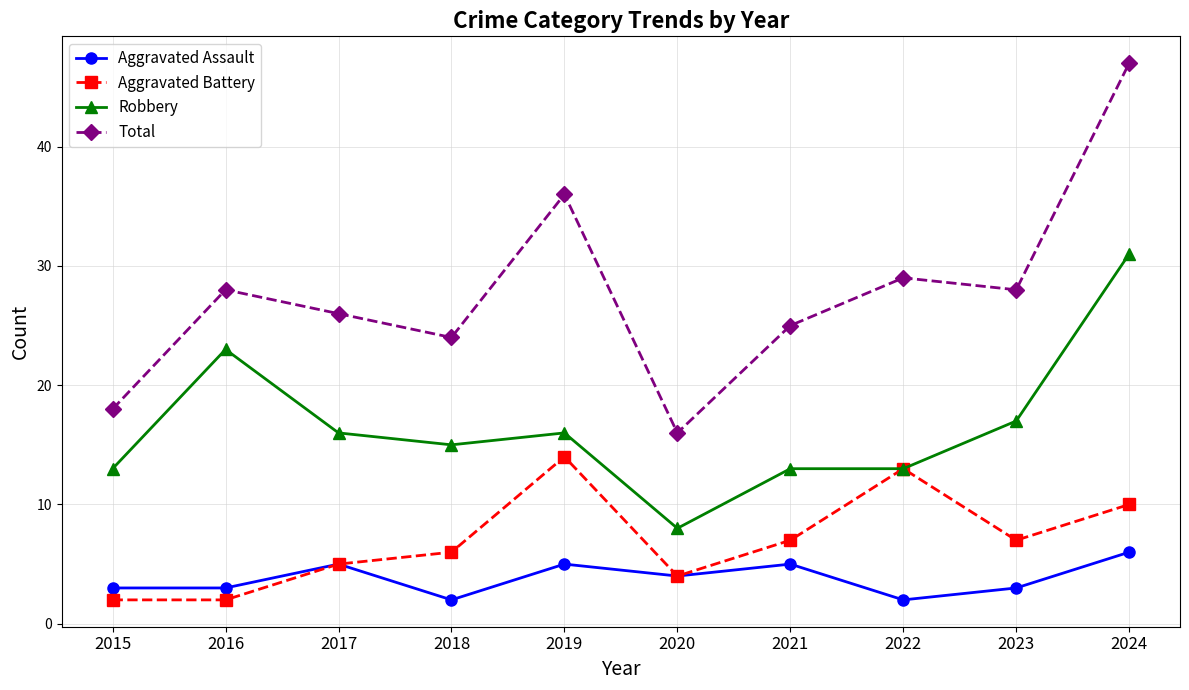

True or false: Total and Robbery intersect in this chart.

False